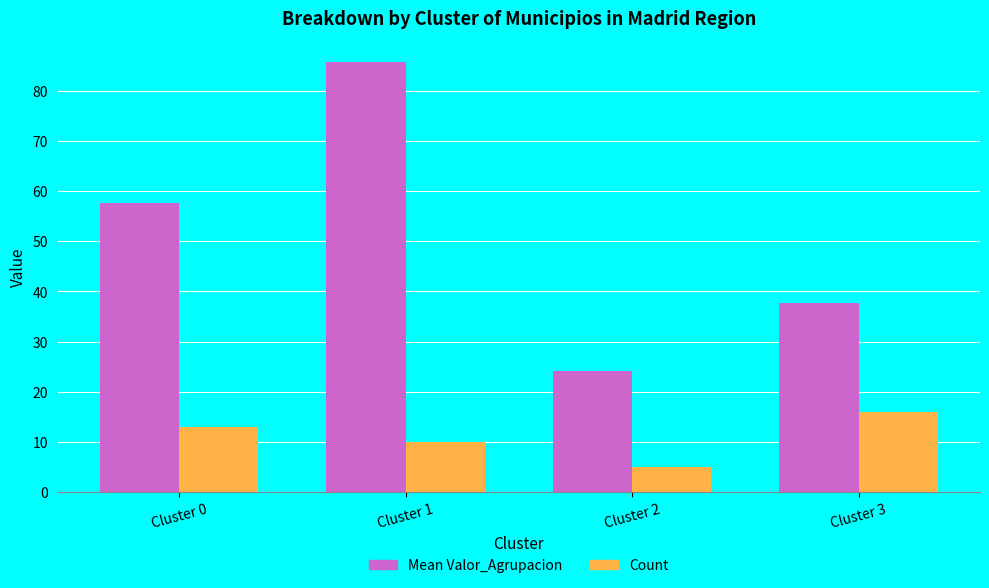

List the series in order of their peak value, lowest first.

Count, Mean Valor_Agrupacion